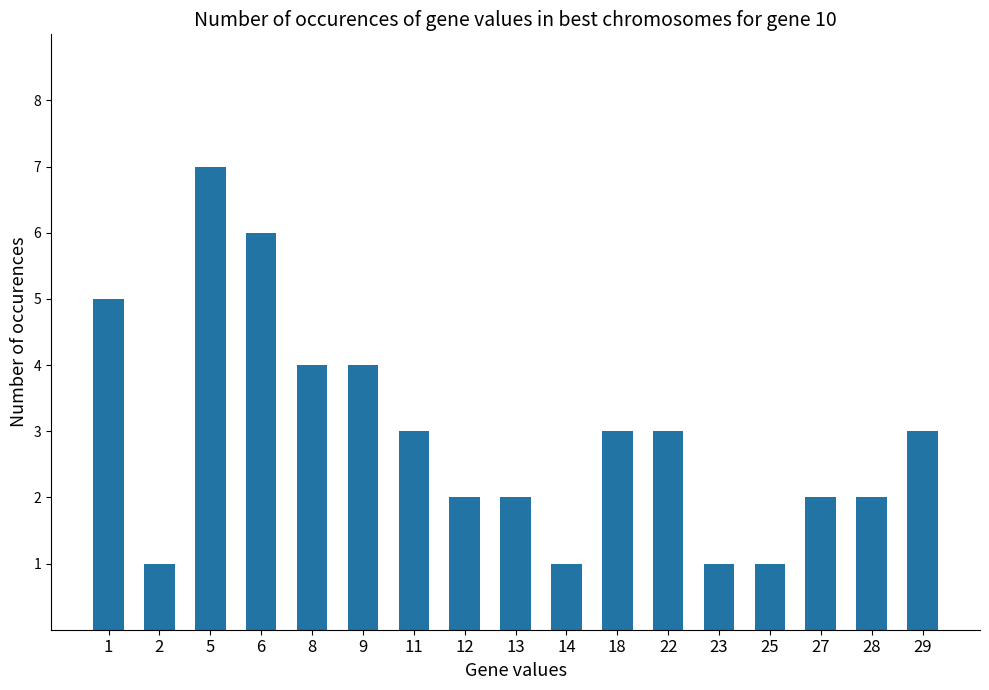

What is the ratio of the value at 27 to the value at 25?

2.0